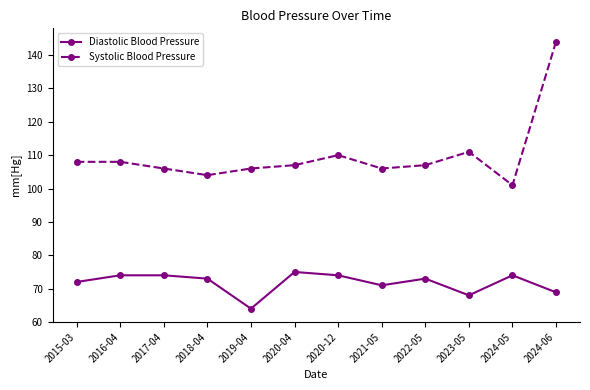

What is the label of the 7th point from the right?

2020-04